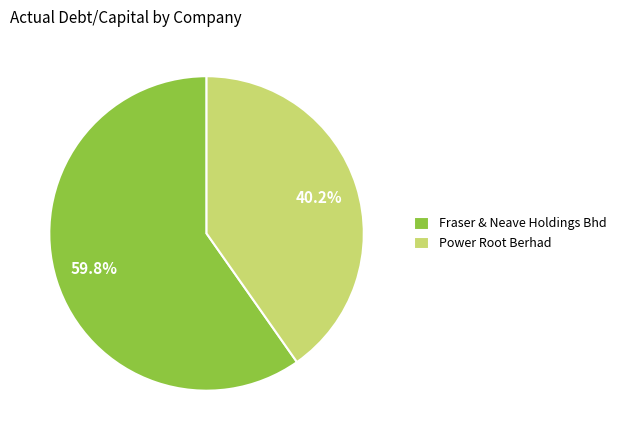

Rank the categories by value from highest to lowest.

Fraser & Neave Holdings Bhd, Power Root Berhad